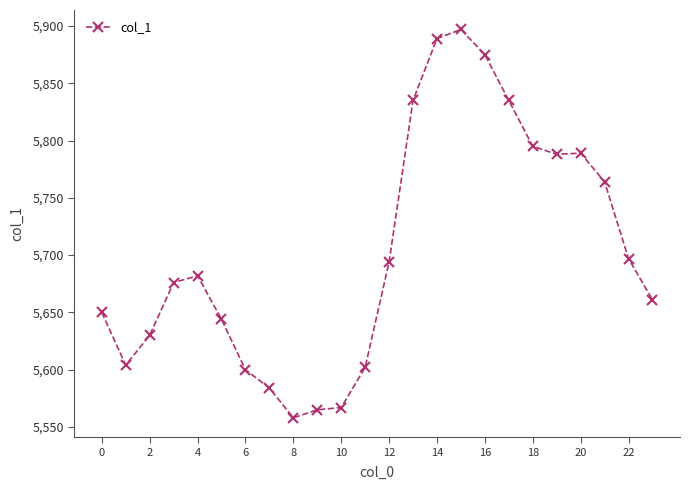

True or false: there are more than 0 points higher than both neighbors.

True